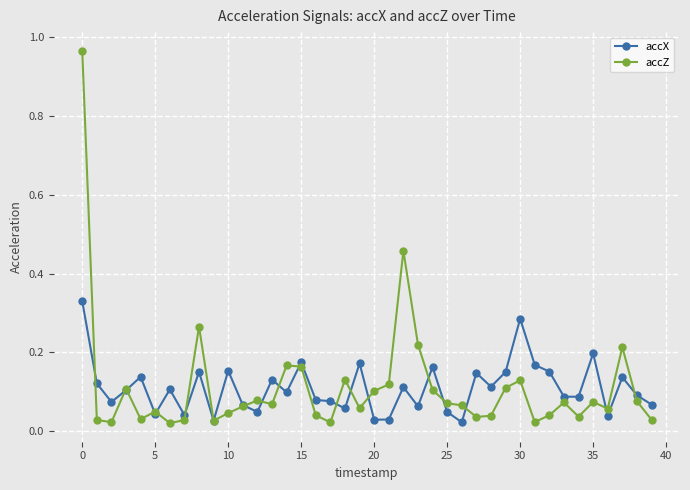

At how many categories does at least one series exceed 0?

40